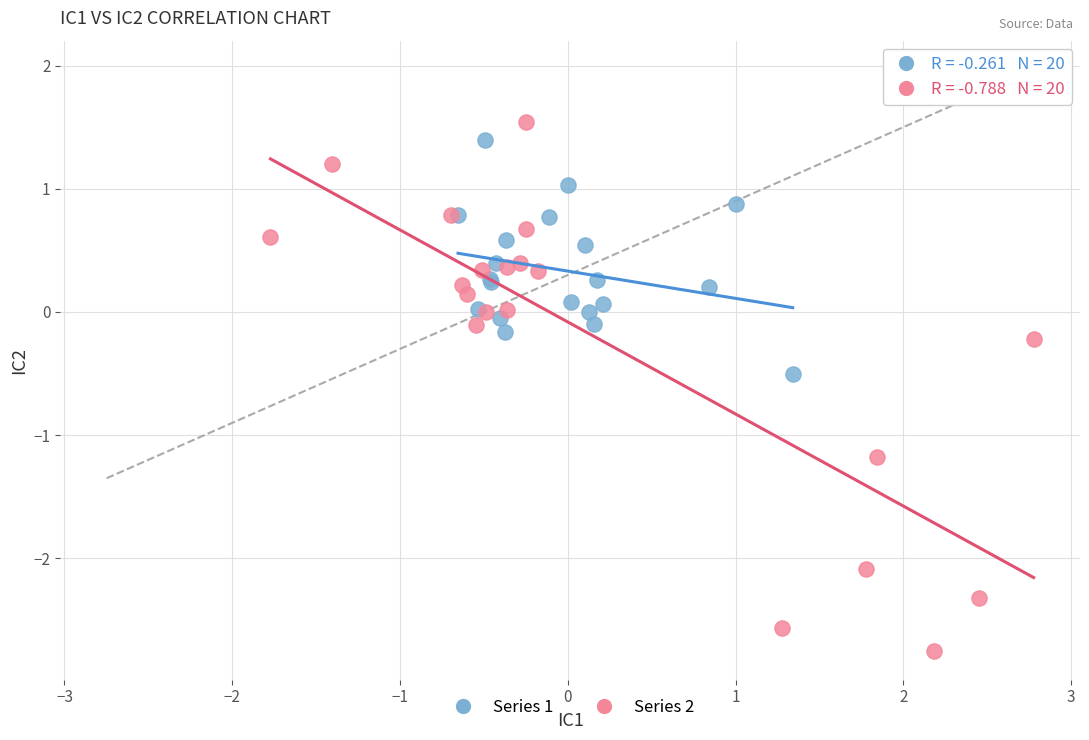

Which series reaches the maximum Y coordinate?

Series 2